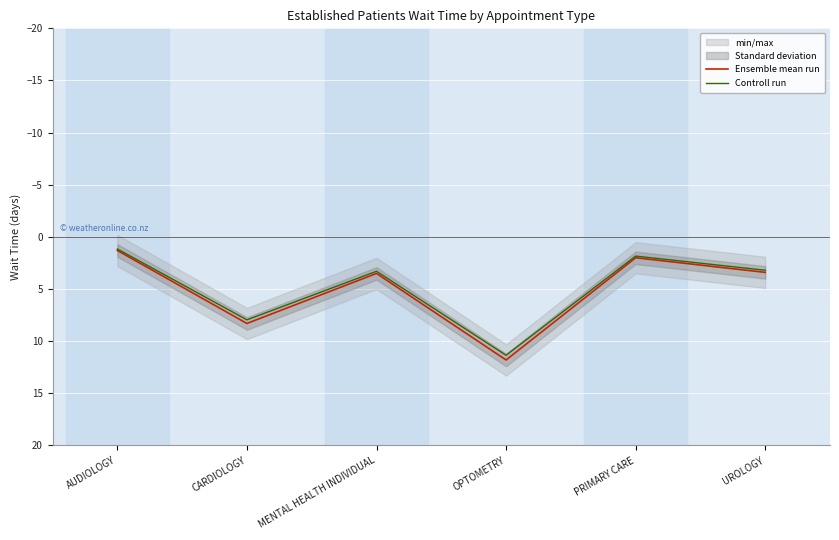

Reading left to right, what are all the values shown in this chart?

Ensemble mean run: AUDIOLOGY=1.3	CARDIOLOGY=8.3	MENTAL HEALTH INDIVIDUAL=3.5	OPTOMETRY=11.8	PRIMARY CARE=2.0	UROLOGY=3.4
Controll run: AUDIOLOGY=1.2	CARDIOLOGY=8.0	MENTAL HEALTH INDIVIDUAL=3.3	OPTOMETRY=11.3	PRIMARY CARE=1.8	UROLOGY=3.2